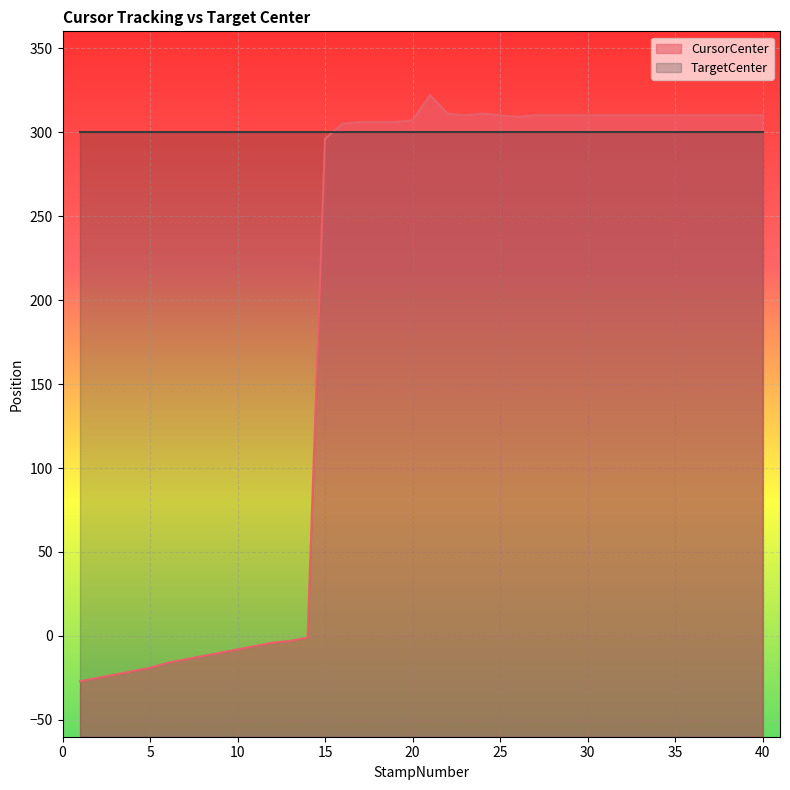

Reading left to right, extract all data points from this chart.

1=-27	2=-25	3=-23	4=-21	5=-19	6=-16	7=-14	8=-12	9=-10	10=-8	11=-6	12=-4	13=-3	14=-1	15=296	16=305	17=306	18=306	19=306	20=307	21=322	22=311	23=310	24=311	25=310	26=309	27=310	28=310	29=310	30=310	31=310	32=310	33=310	34=310	35=310	36=310	37=310	38=310	39=310	40=310